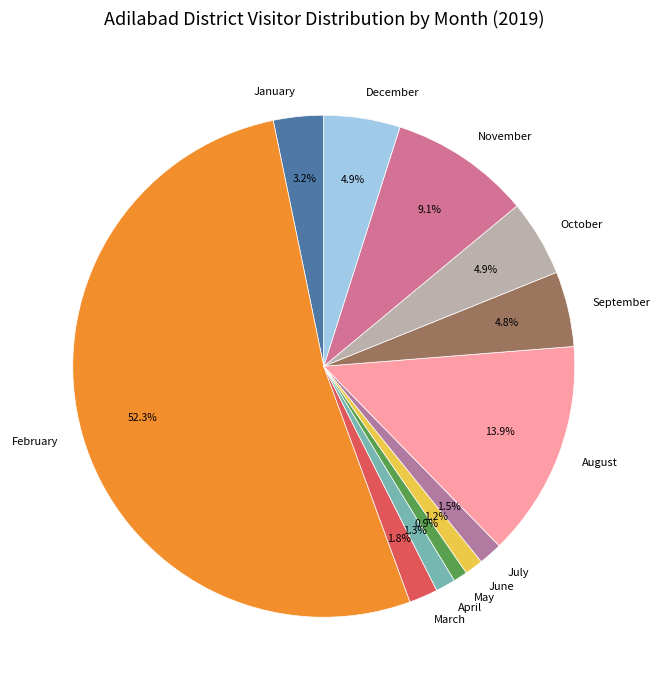

What is the largest slice in the pie chart?

February